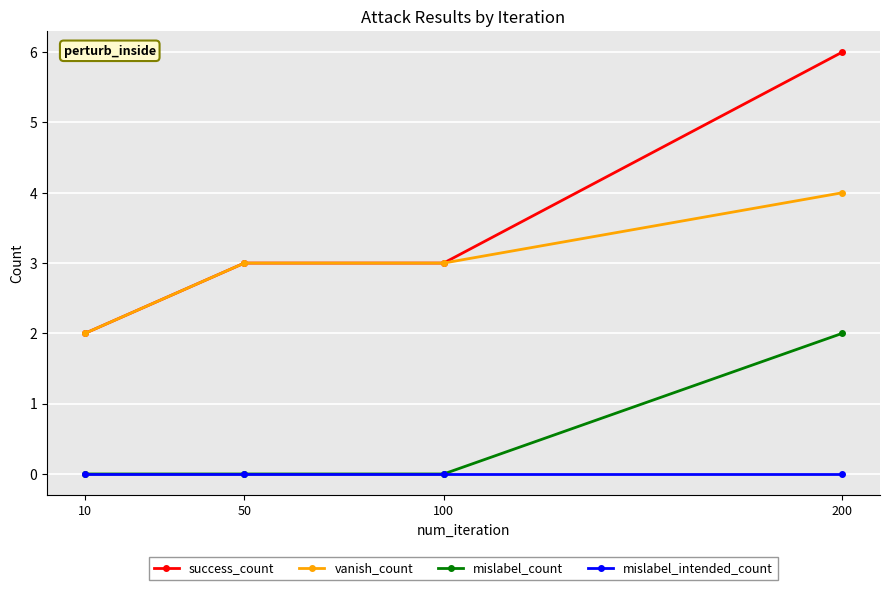

At which category is the sum across all series the highest?

200